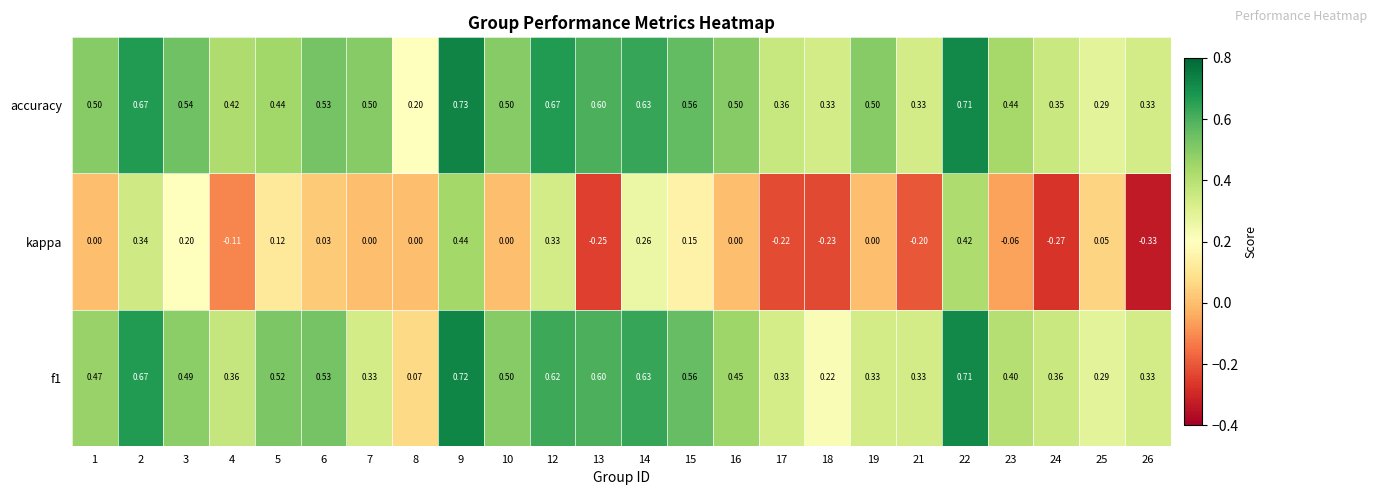

Which series changed the most between 2 and 5?

accuracy